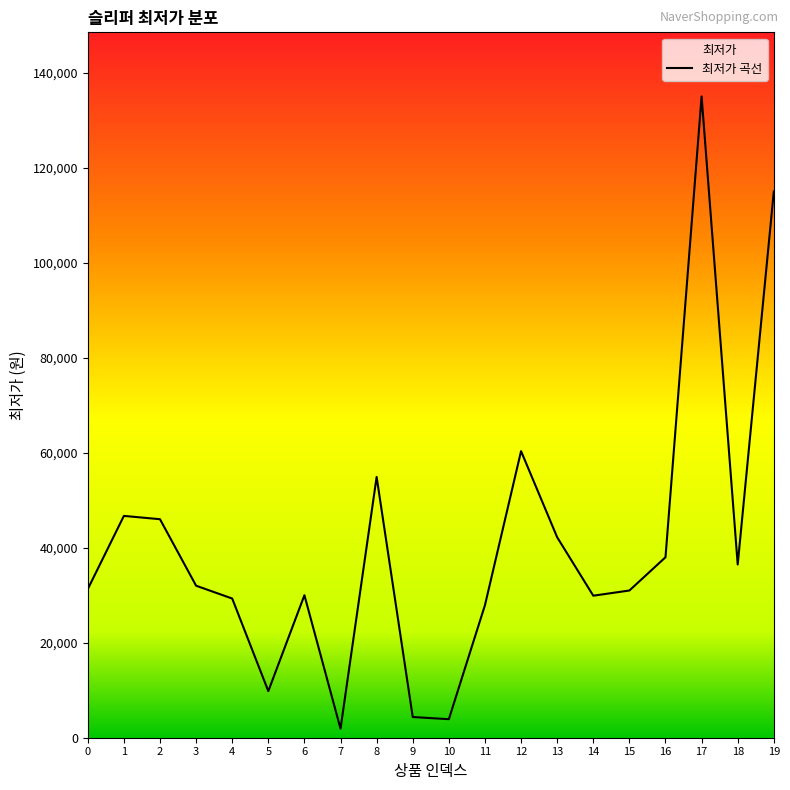

How many distinct data groups are displayed?

1